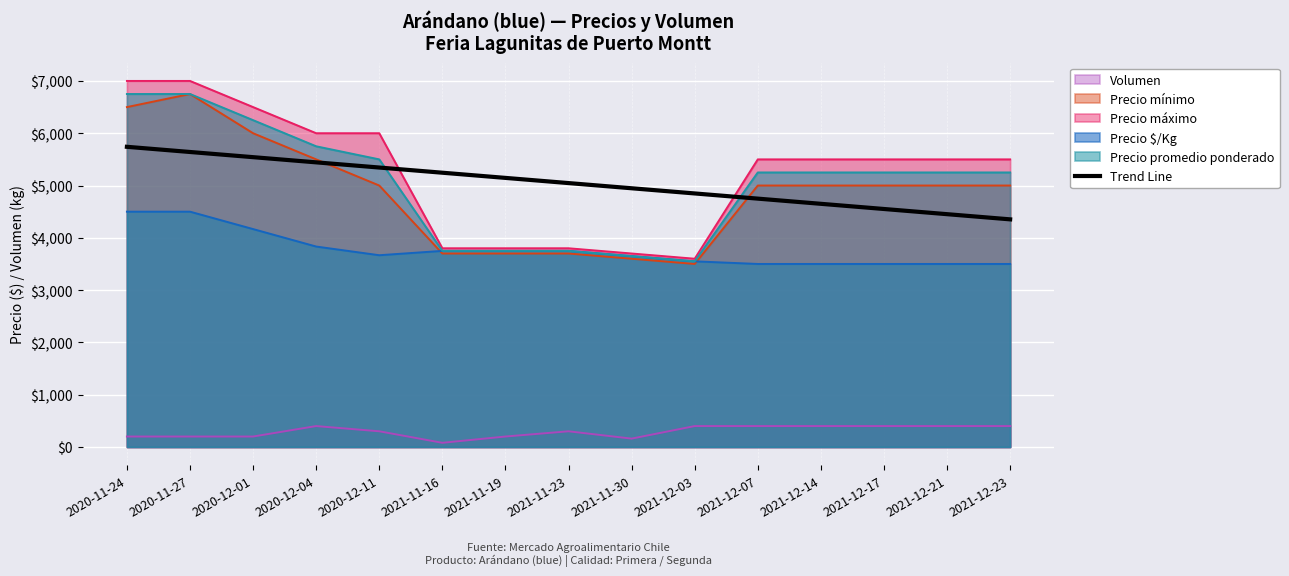

The value of Volumen at 2021-11-30 is 160.0. True or false?

True